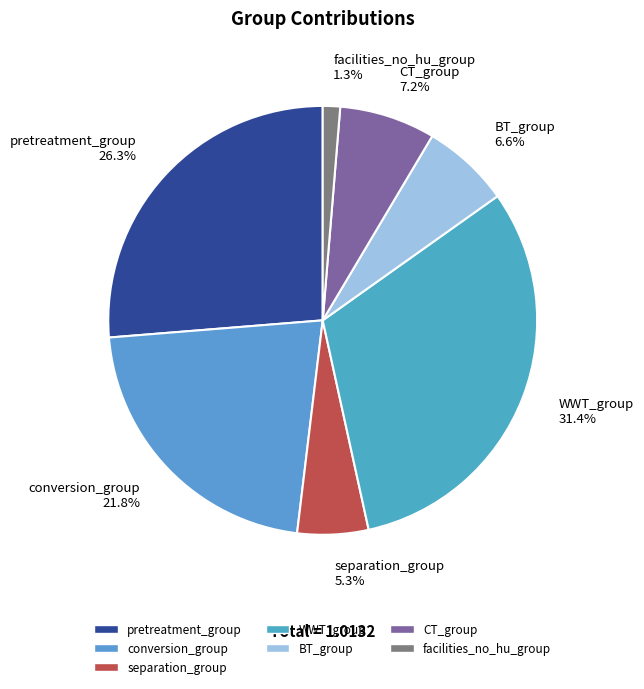

To the nearest percent, what portion does BT_group represent?

7%